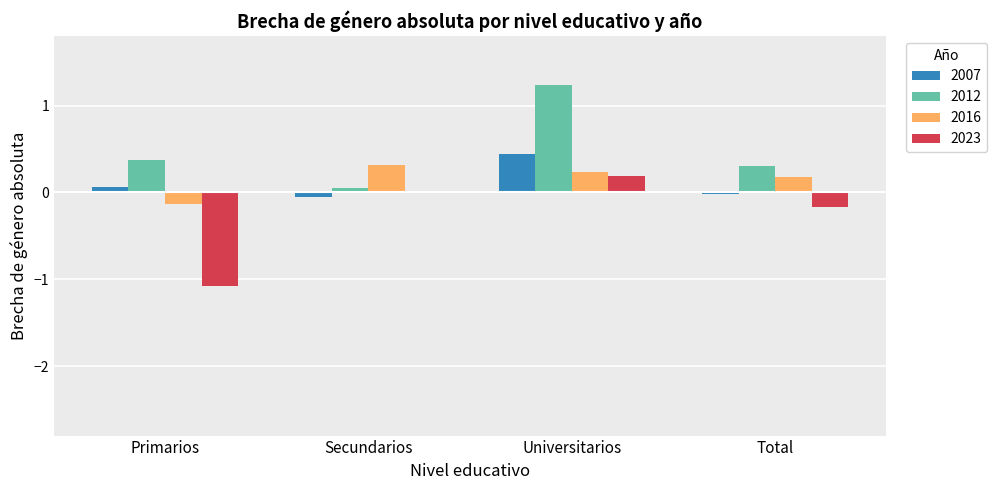

How many series are shown in this chart?

4